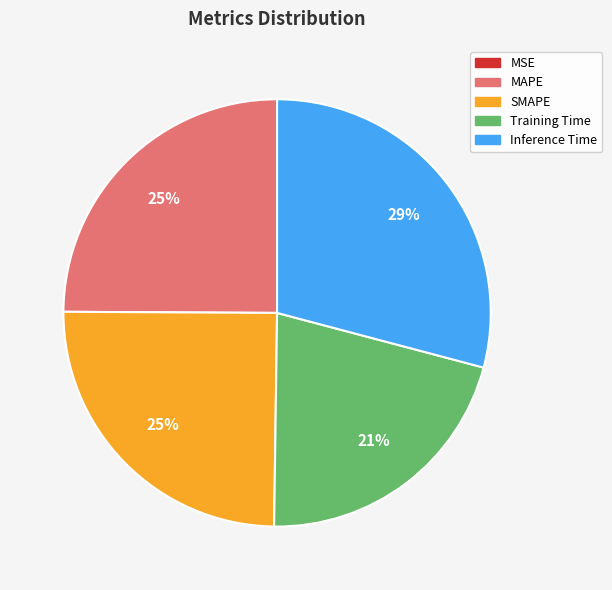

Do Training Time and SMAPE together represent more than half of the pie?

No